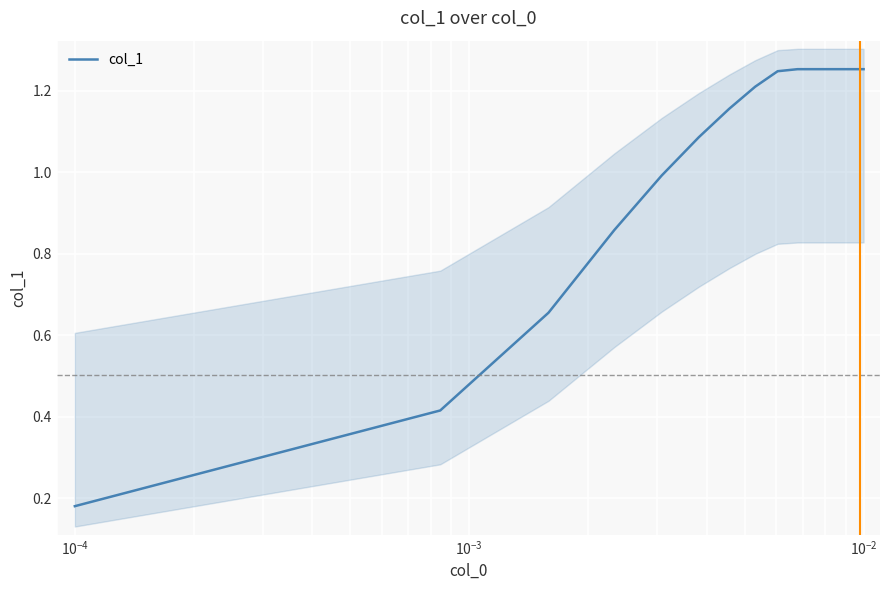

How many lines are shown in the chart?

1